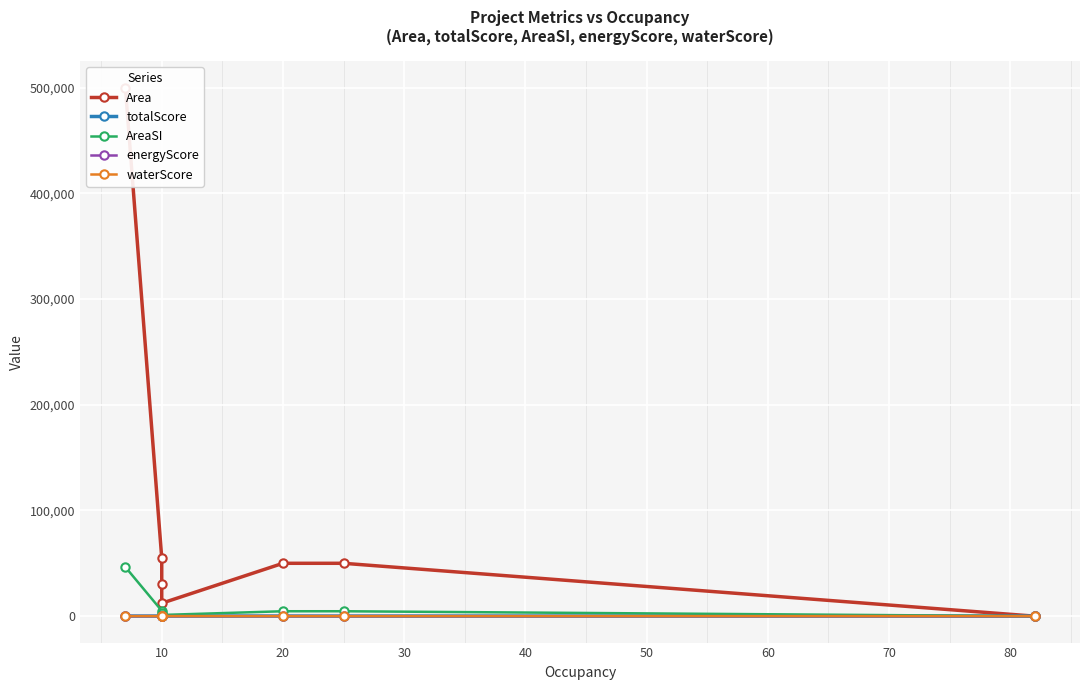

What is the total value across all series at 10?

60238.7